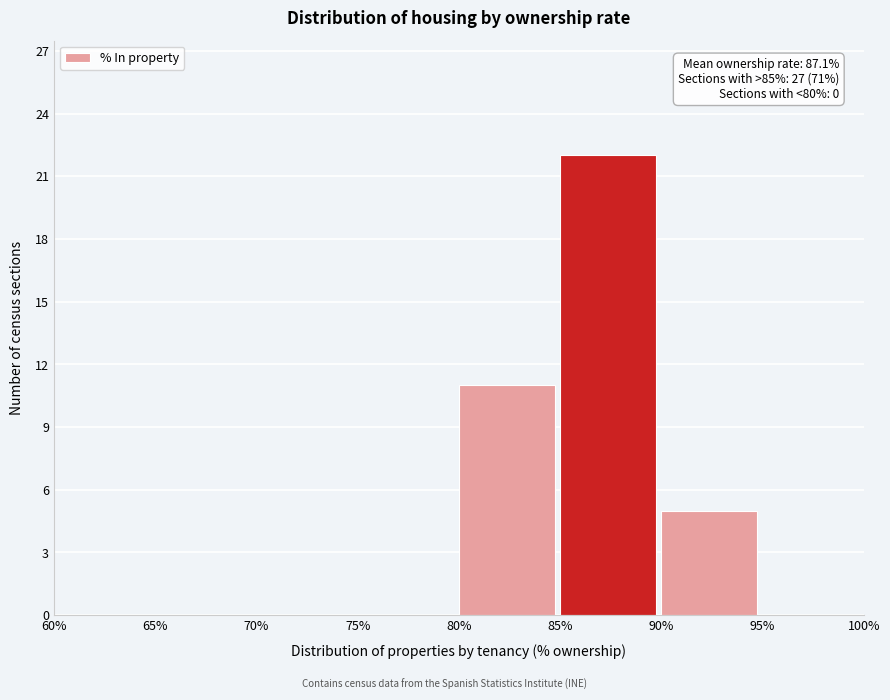

Over which range of the x-axis is the bar tallest?

85% to 90%